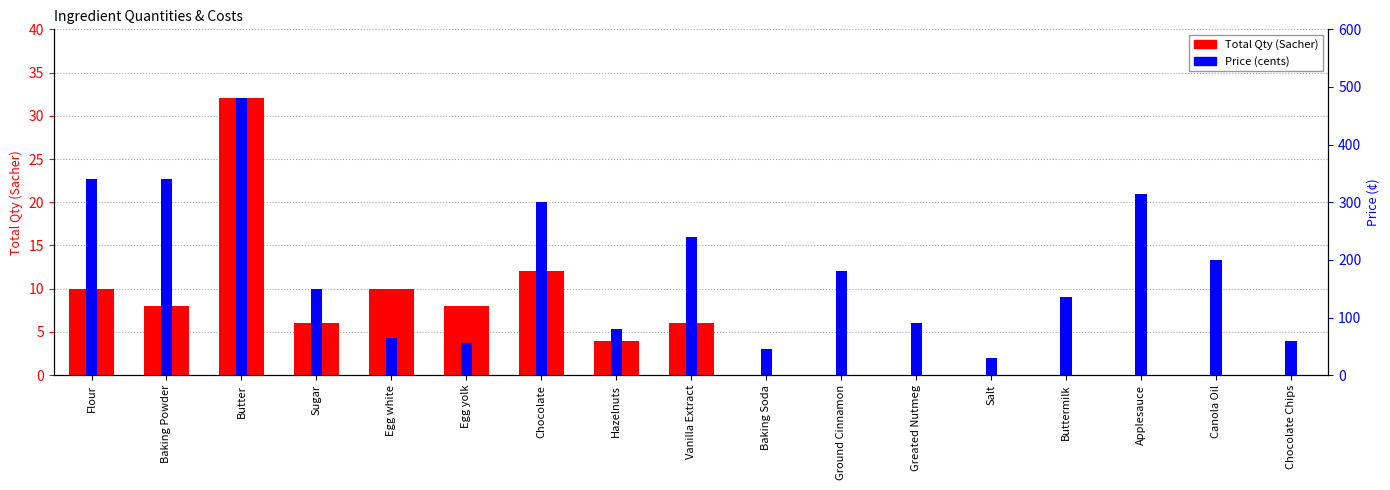

List the series in order of their peak value, lowest first.

Total Qty (Sacher), Price (cents)